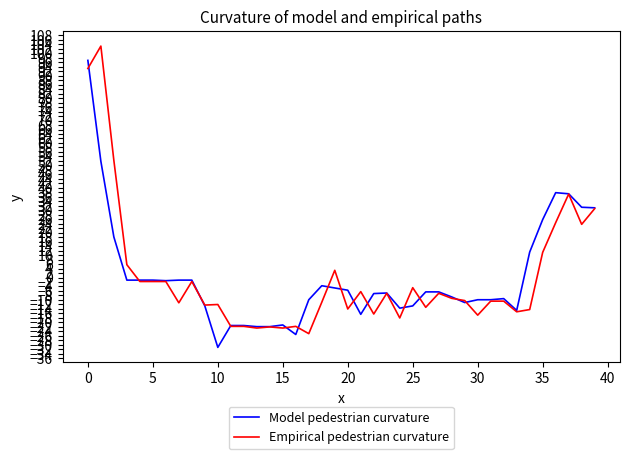

What is the minimum value for Model pedestrian curvature?

-31.2